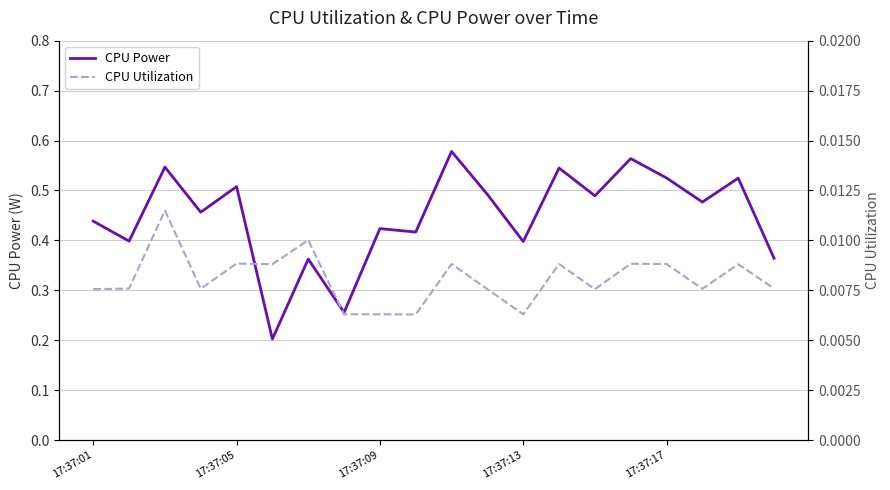

Is it true that CPU Power equals 0.2 at 17:37:01?

False